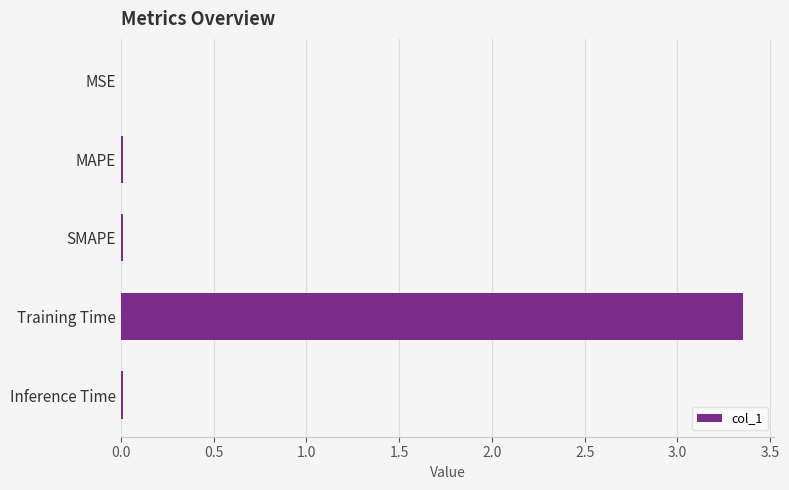

The value at Inference Time is 0.0. True or false?

True